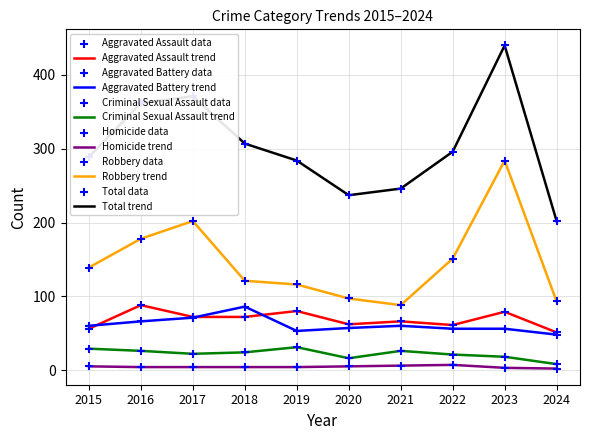

True or false: Total trend and Aggravated Battery trend intersect in this chart.

False